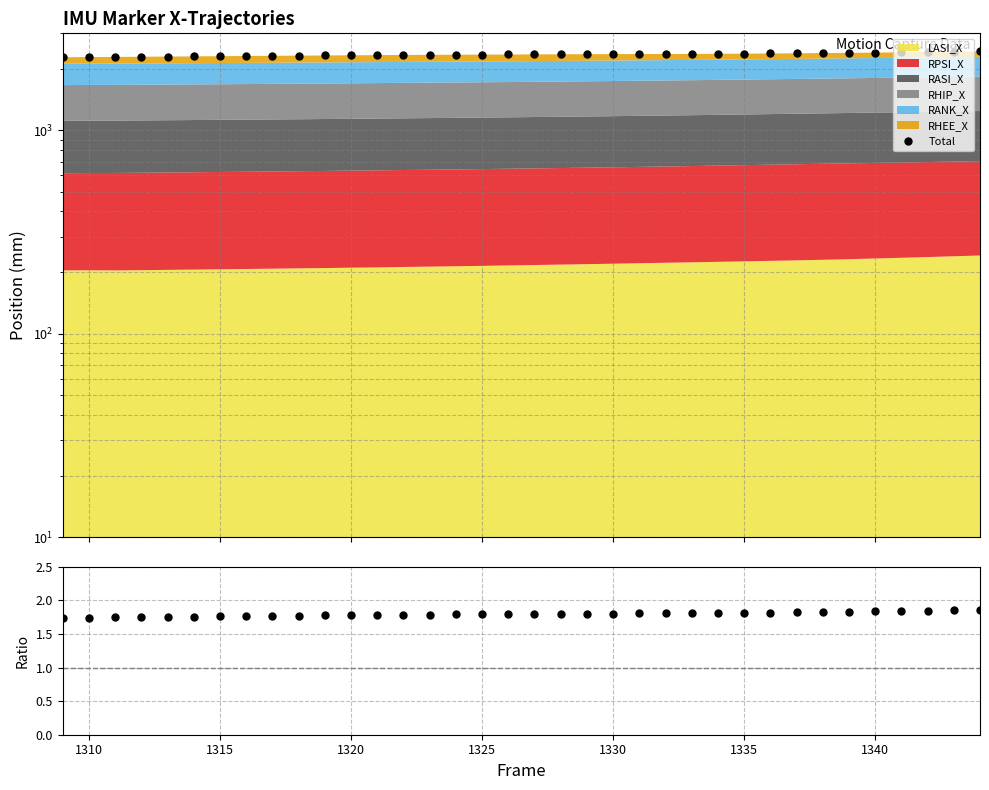

Is the value of Total at 16 greater than the value of Sum/Ref at 1325?

Yes